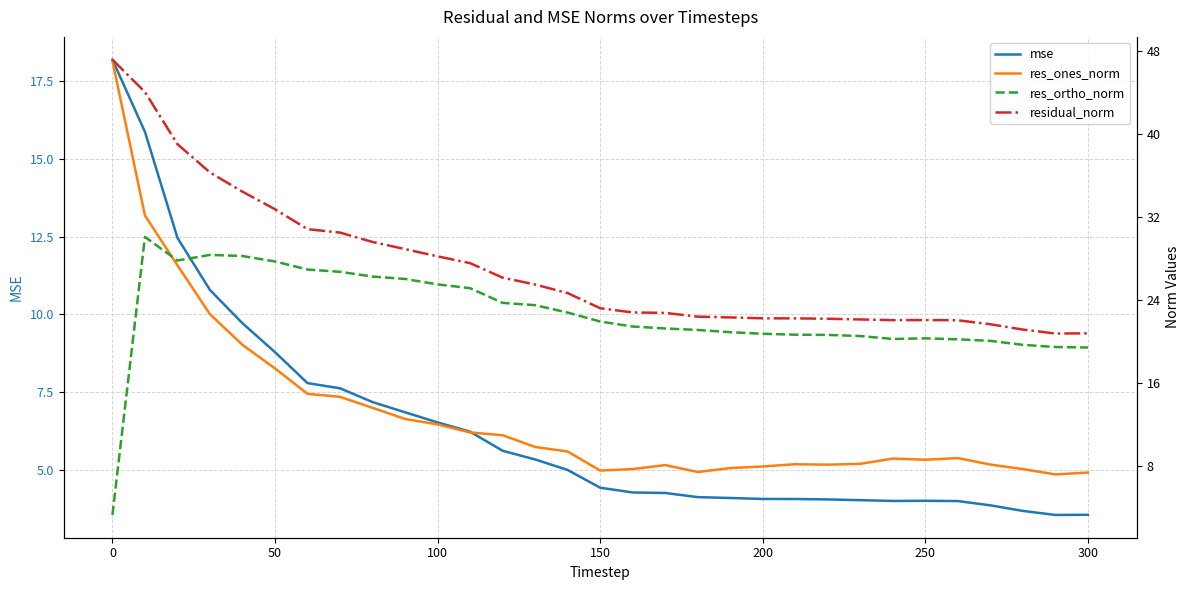

What is the lowest value of the mse series?

3.5